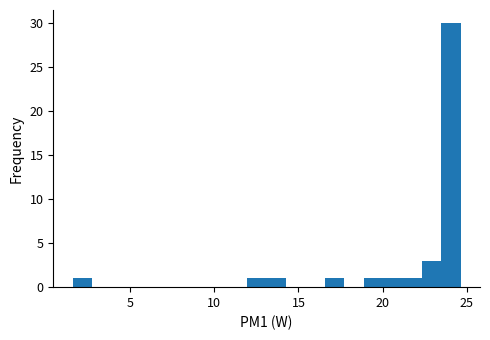

Around what value on the x-axis is the tallest bar? Give the approximate position of its centre, as read against the axis.

24.0